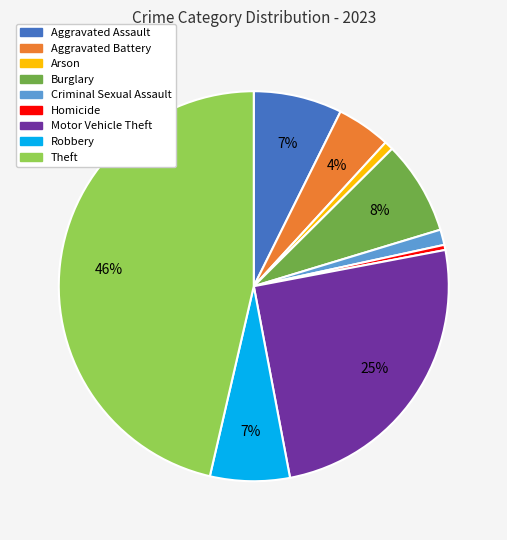

Between Theft and Homicide, which is larger?

Theft